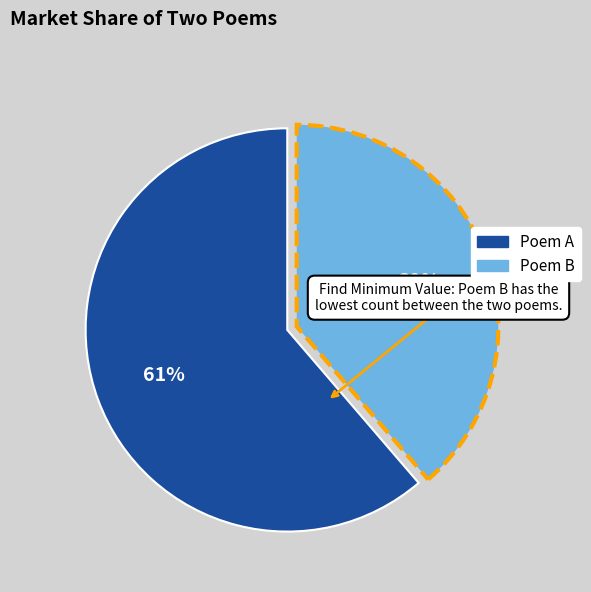

To the nearest percent, what is the average slice percentage?

50%